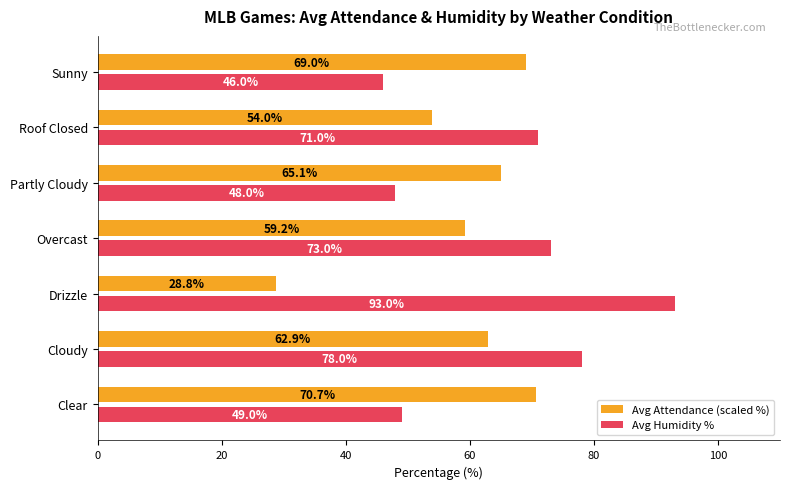

At which category is the sum across all series the highest?

Cloudy